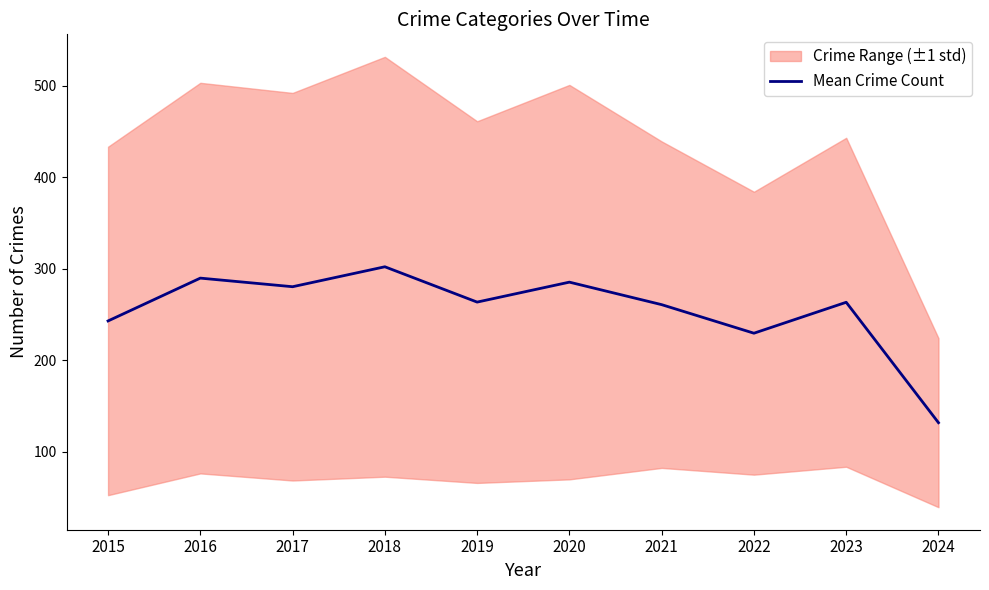

What is the average value?

254.8